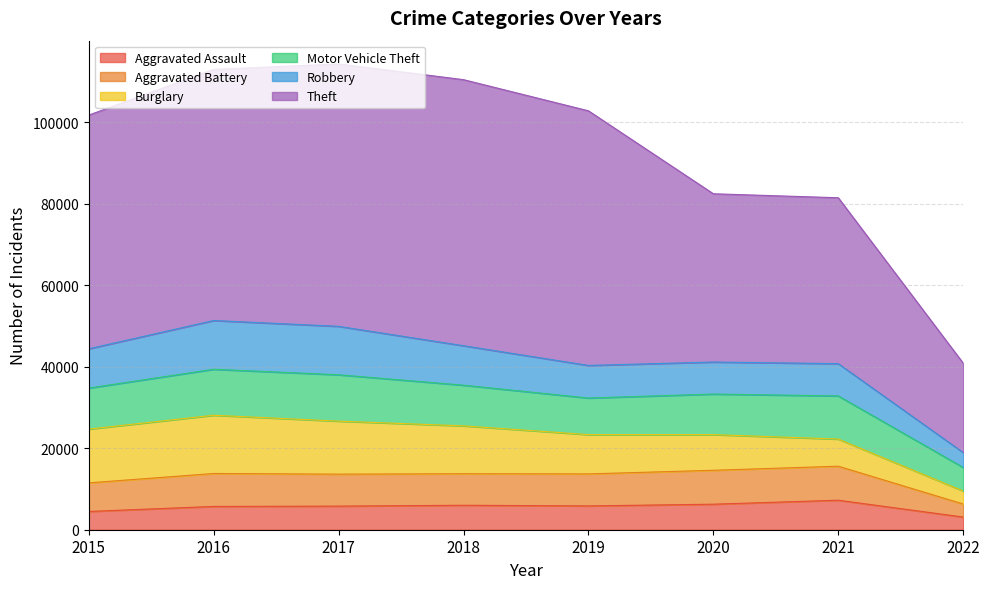

How many values in the Theft series are below 61617?

4